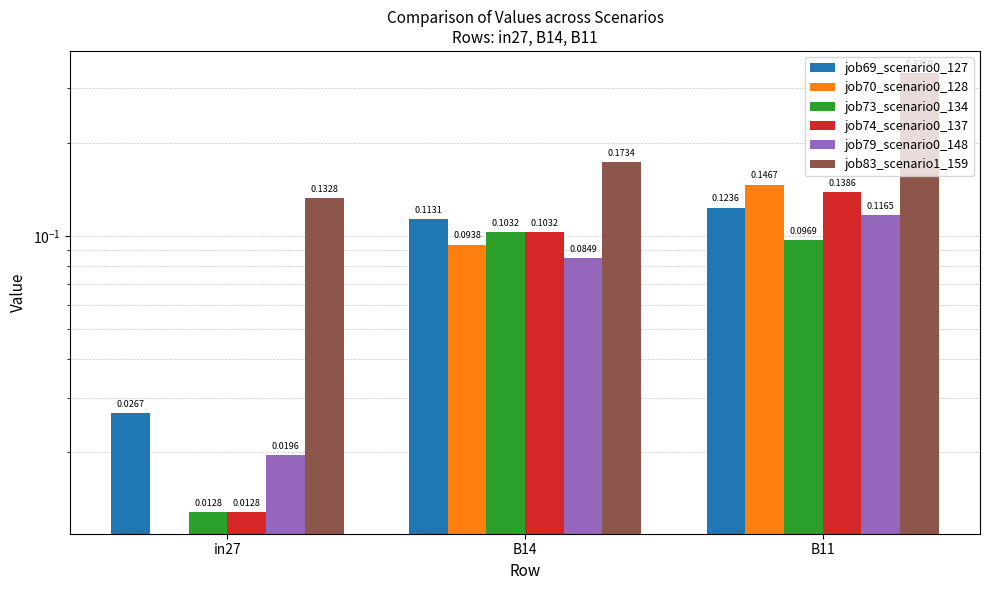

At how many categories does at least one series exceed 0?

3